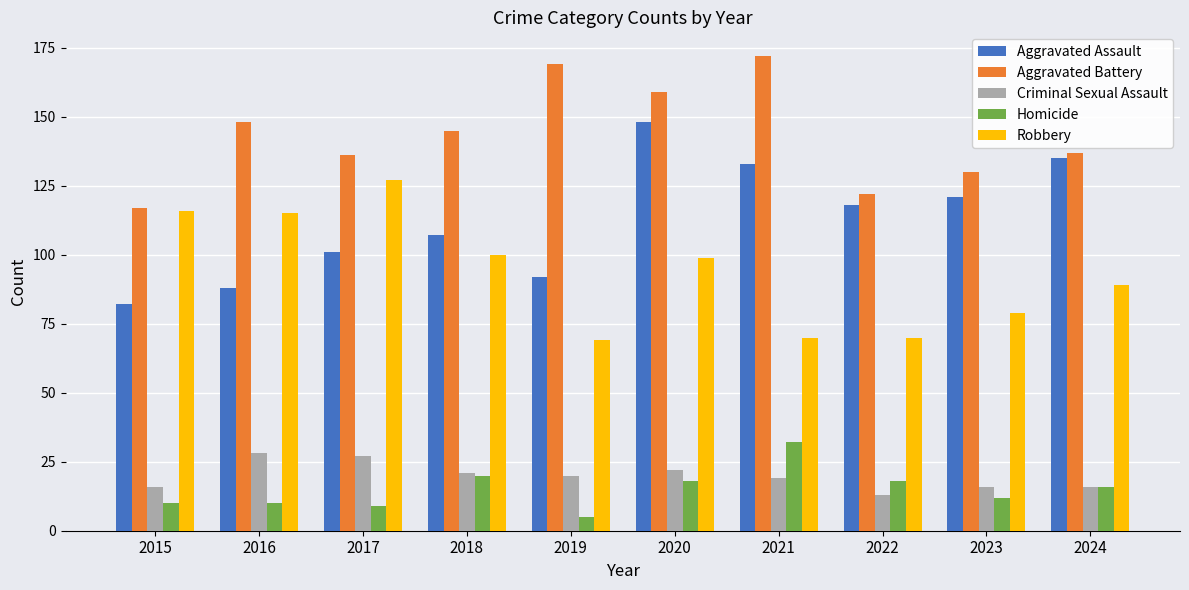

At 2019, list the series in order from smallest to largest.

Homicide, Criminal Sexual Assault, Robbery, Aggravated Assault, Aggravated Battery